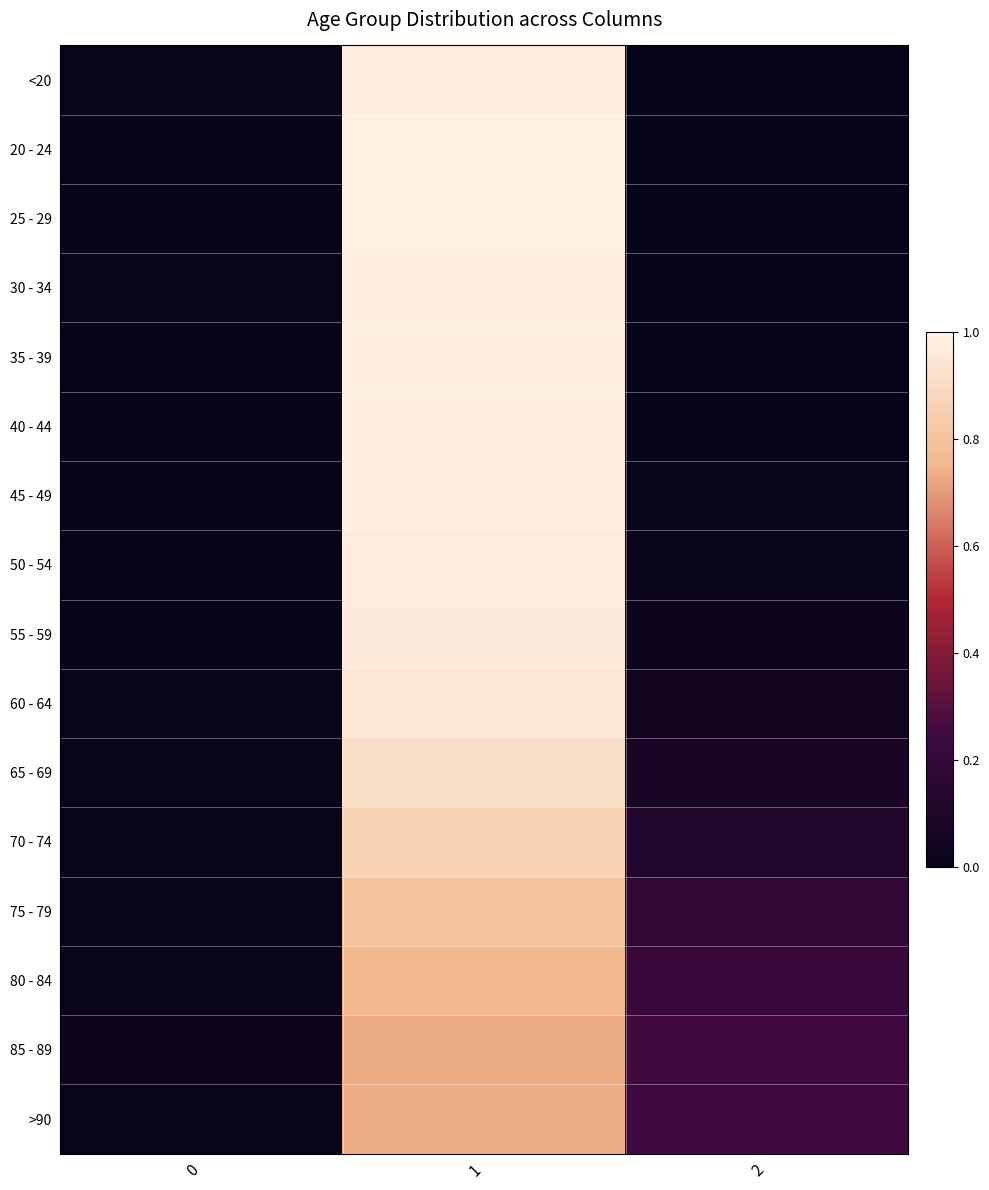

Reading left to right, list all the values displayed in this chart.

<20: 0=0.0	1=1.0	2=0.0
20 - 24: 0=0.0	1=1.0	2=0.0
25 - 29: 0=0.0	1=1.0	2=0.0
30 - 34: 0=0.0	1=1.0	2=0.0
35 - 39: 0=0.0	1=1.0	2=0.0
40 - 44: 0=0.0	1=1.0	2=0.0
45 - 49: 0=0.0	1=1.0	2=0.0
50 - 54: 0=0.0	1=1.0	2=0.0
55 - 59: 0=0.0	1=1.0	2=0.0
60 - 64: 0=0.0	1=0.9	2=0.0
65 - 69: 0=0.0	1=0.9	2=0.1
70 - 74: 0=0.0	1=0.9	2=0.1
75 - 79: 0=0.0	1=0.8	2=0.2
80 - 84: 0=0.0	1=0.8	2=0.2
85 - 89: 0=0.0	1=0.7	2=0.3
>90: 0=0.0	1=0.7	2=0.2